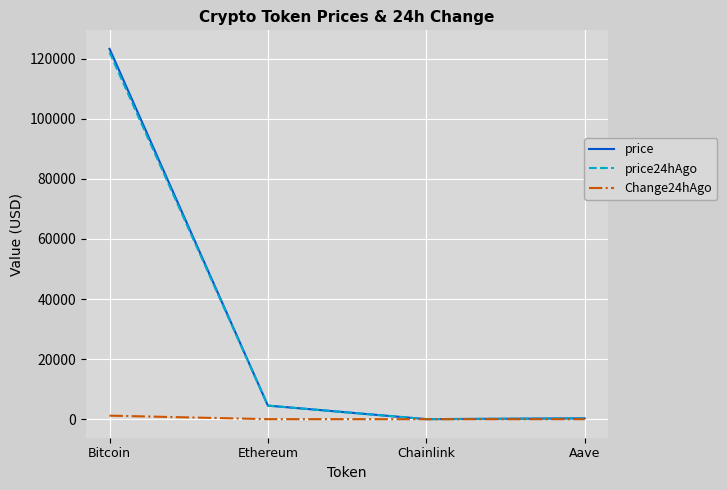

What is the difference between the second highest and second lowest values in the price series?

4239.1